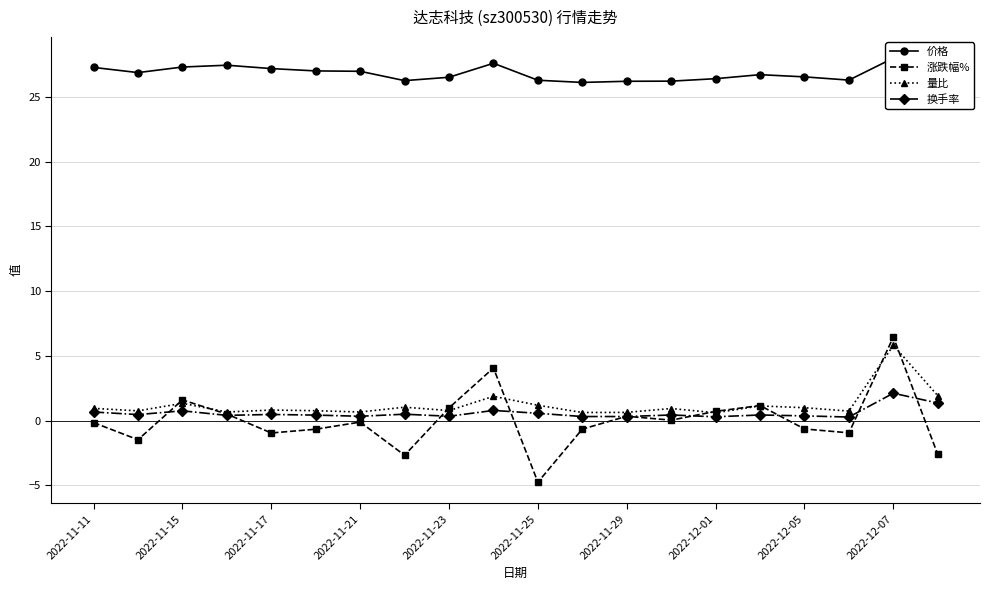

What is the difference between the maximum and minimum values in the 量比 series?

5.2